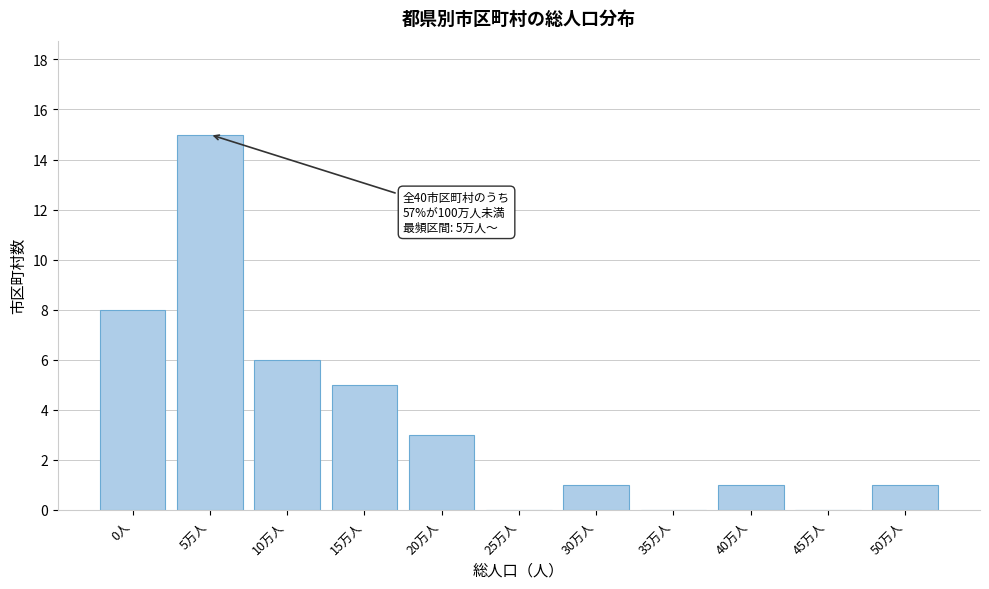

Reading left to right, list all the values displayed in this chart.

0人=8	5万人=15	10万人=6	15万人=5	20万人=3	25万人=0	30万人=1	35万人=0	40万人=1	45万人=0	50万人=1